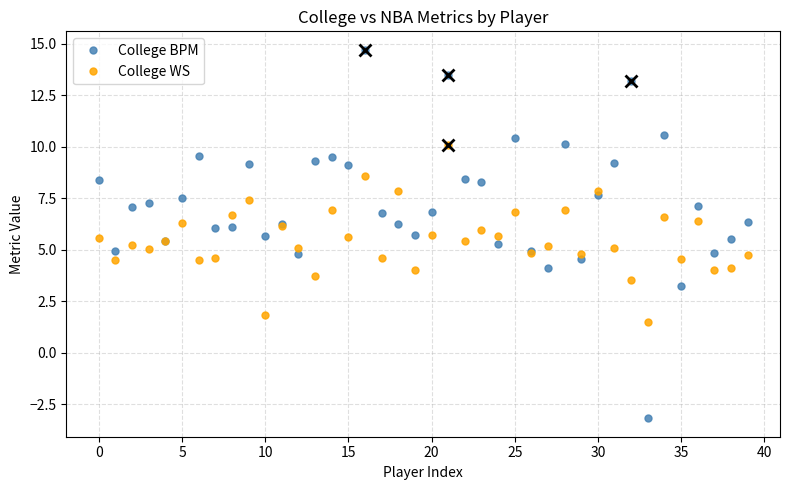

What is the minimum value shown in the chart?

-3.2